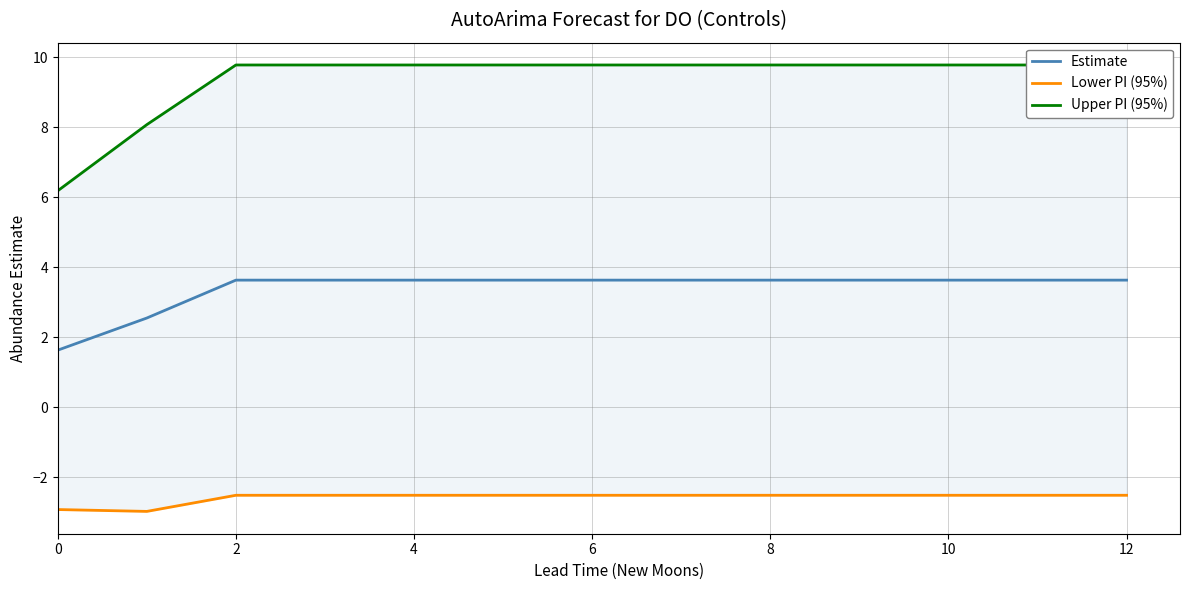

Reading left to right, list all the values displayed in this chart.

Estimate: 1.6	2.5	3.6	3.6	3.6	3.6	3.6	3.6	3.6	3.6	3.6	3.6	3.6
Lower PI (95%): -2.9	-3.0	-2.5	-2.5	-2.5	-2.5	-2.5	-2.5	-2.5	-2.5	-2.5	-2.5	-2.5
Upper PI (95%): 6.2	8.1	9.8	9.8	9.8	9.8	9.8	9.8	9.8	9.8	9.8	9.8	9.8